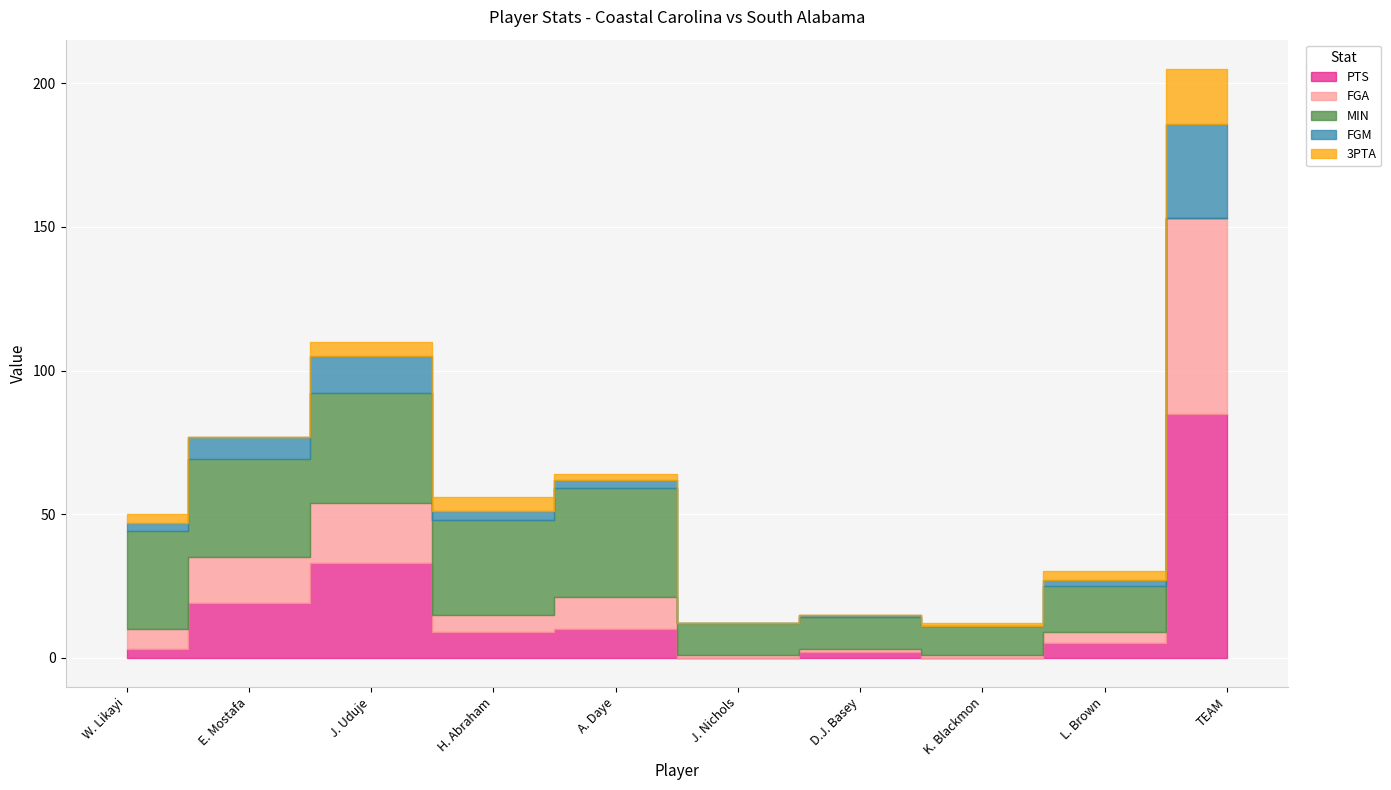

Is it true that FGA equals 1 at J. Nichols?

False